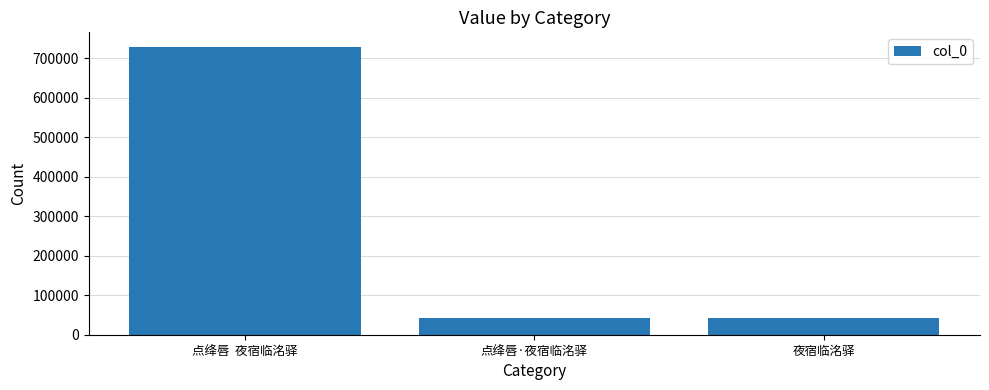

Which has a higher value, 点绛唇  夜宿临洺驿 or 点绛唇·夜宿临洺驿?

点绛唇  夜宿临洺驿